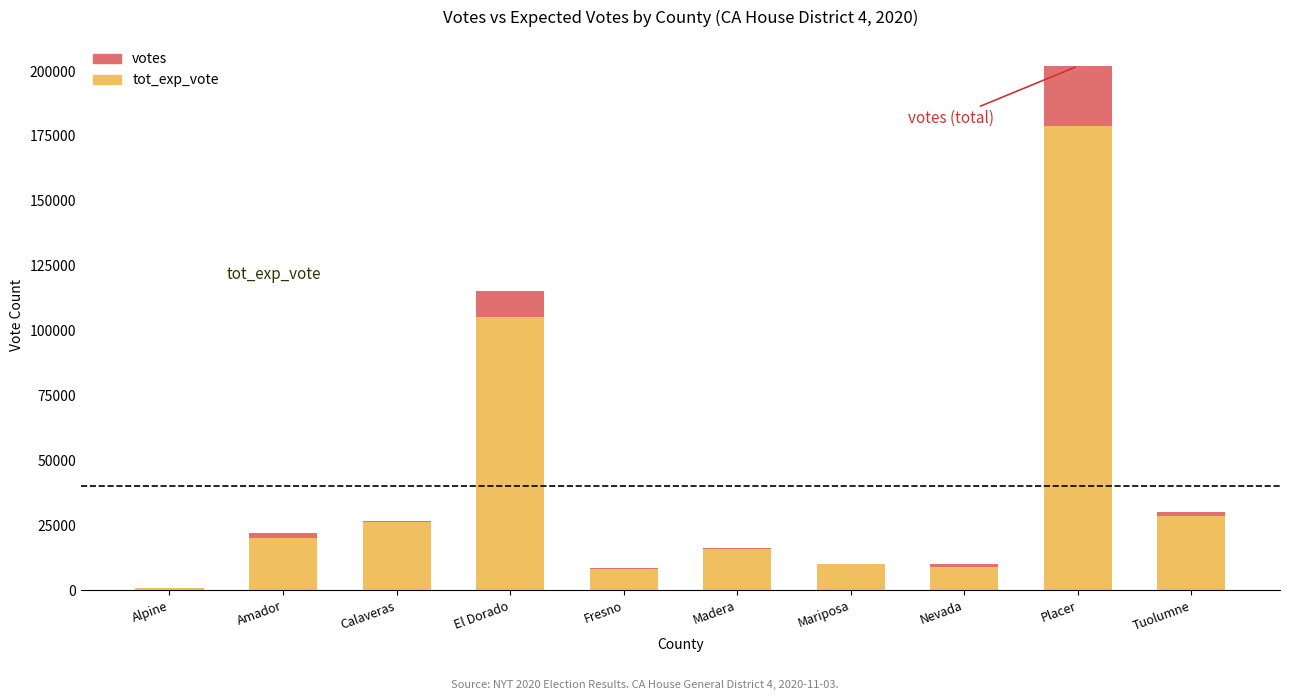

Is it true that tot_exp_vote equals 105214 at El Dorado?

True